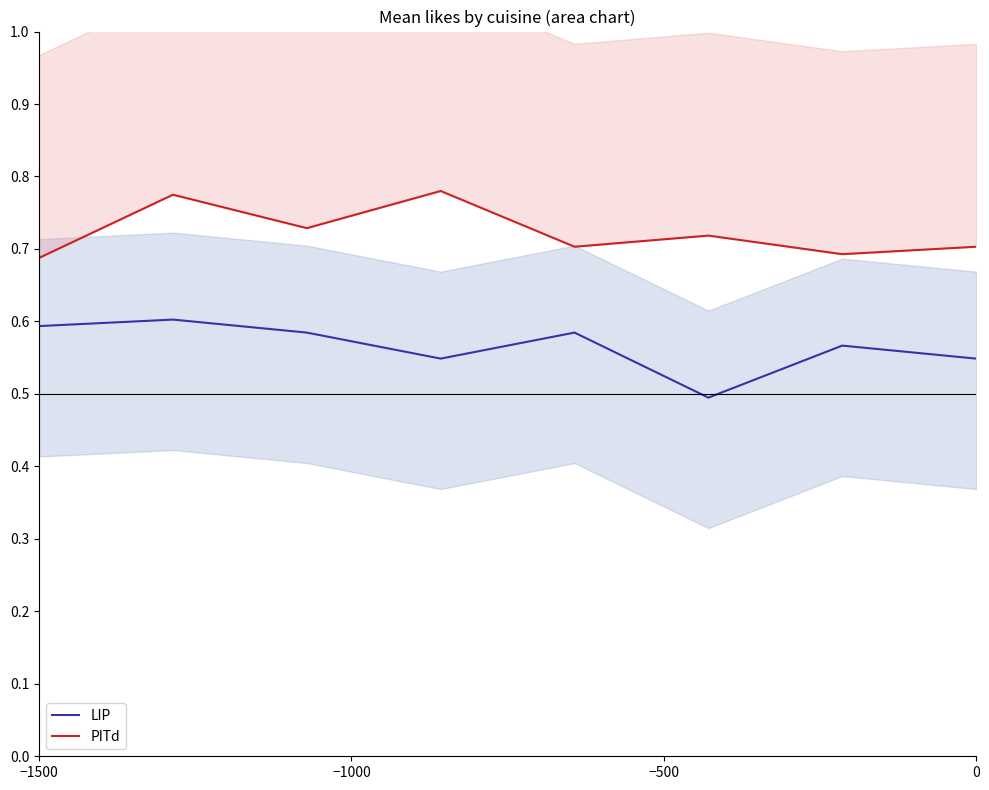

Rank the series by their average value, from highest to lowest.

PITd, LIP